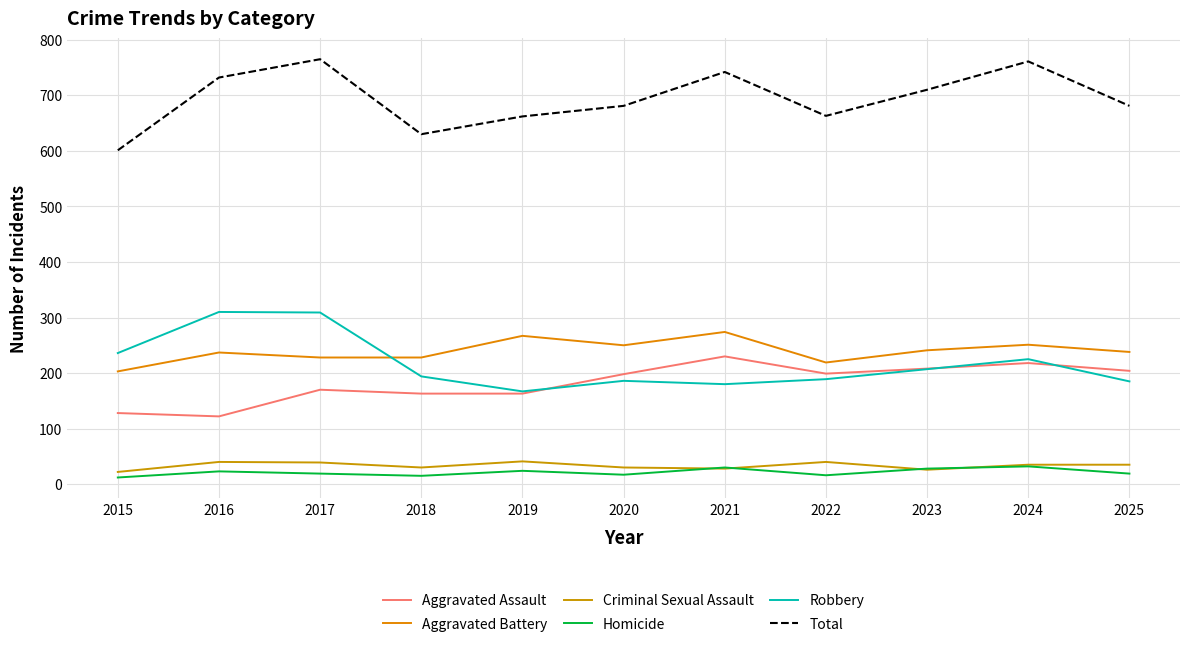

True or false: Total and Aggravated Assault intersect in this chart.

False